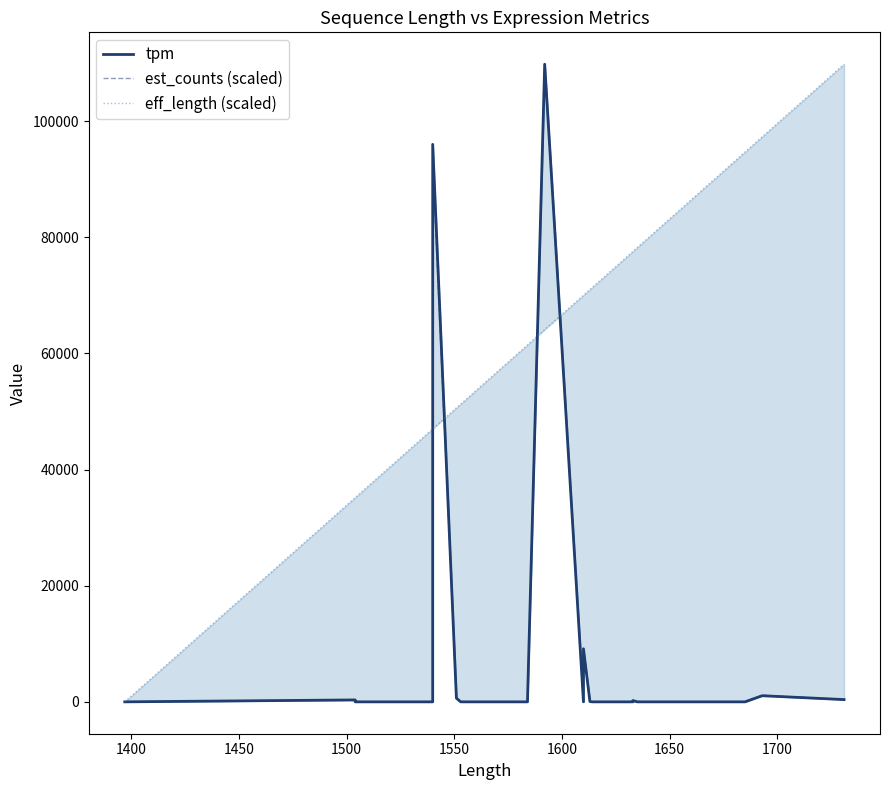

True or false: tpm has a value of 67672.7 at 21.

False